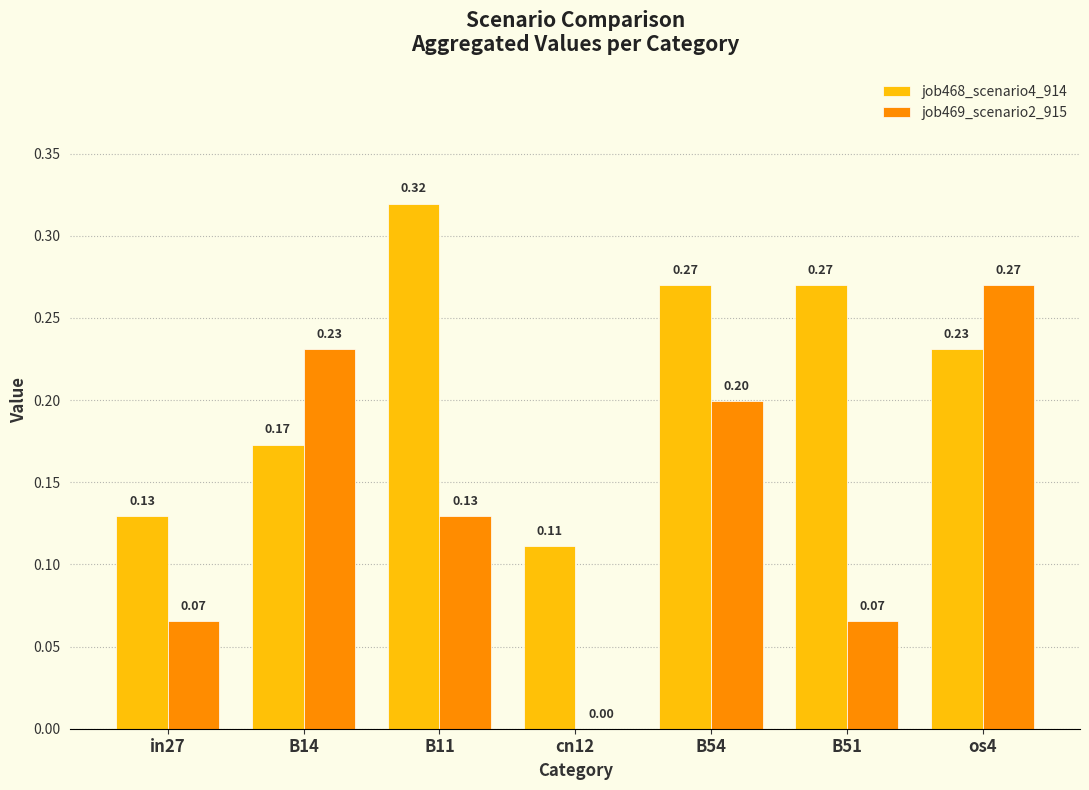

Between in27 and B51, which series saw the biggest shift?

job468_scenario4_914